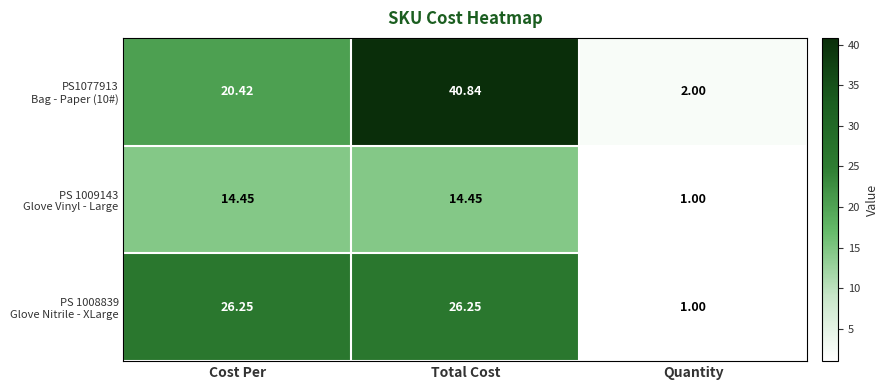

Which category has the lowest value across all series?

Quantity